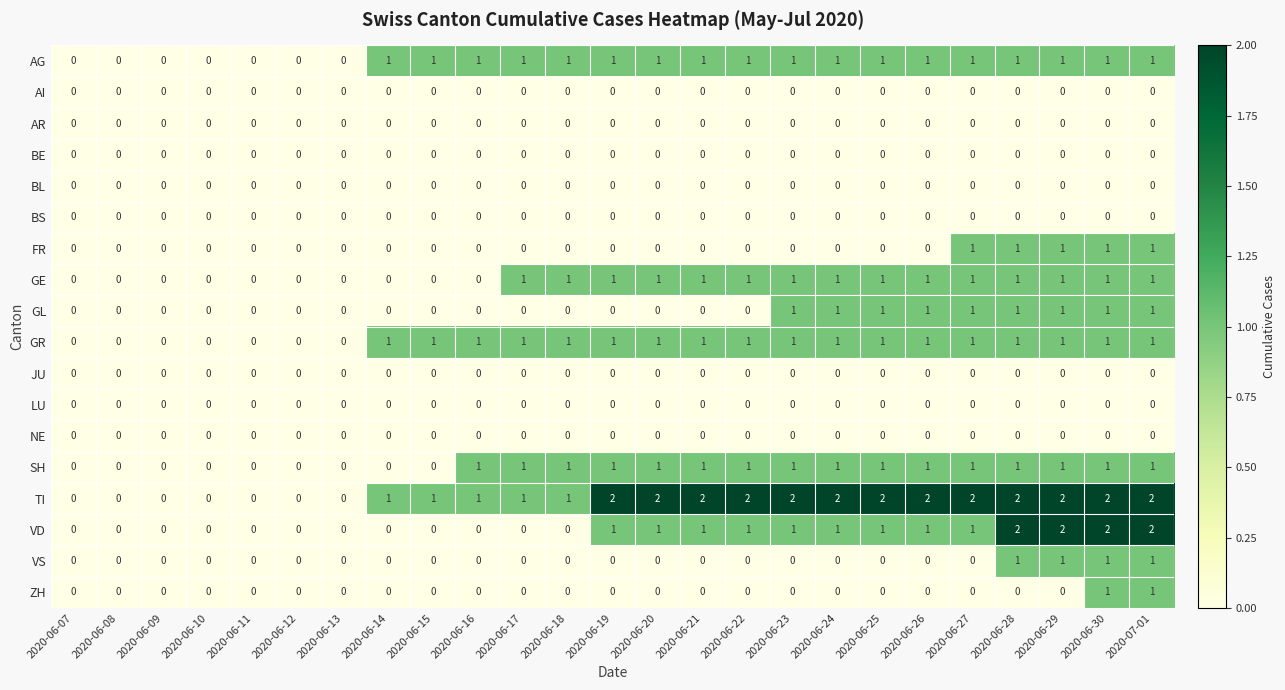

True or false: ZH has a value of 1 at 2020-06-10.

False